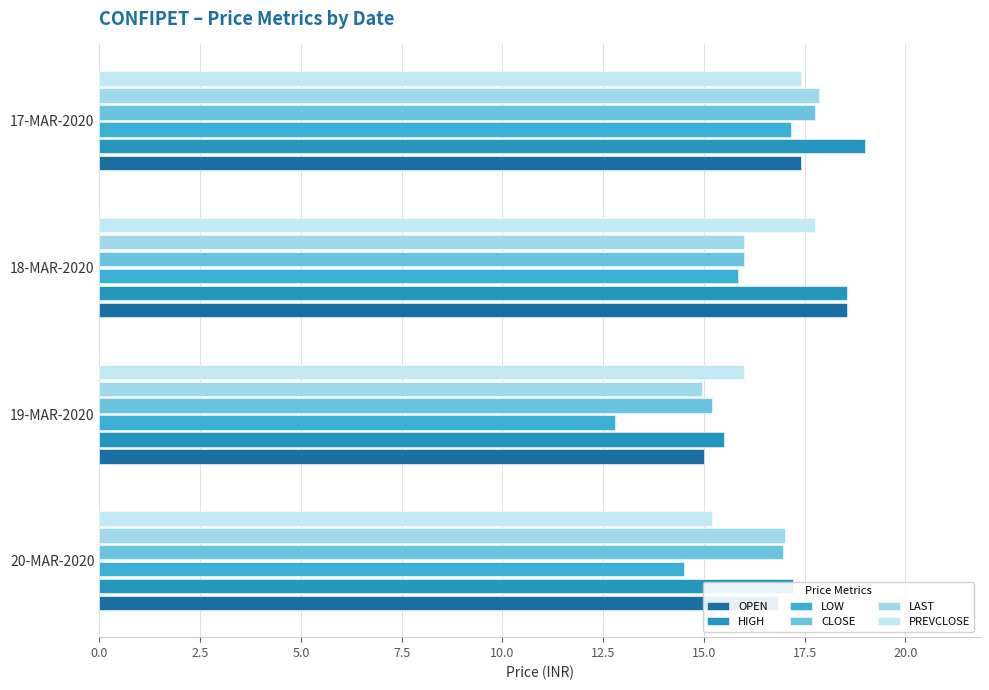

Which series has the largest range (max minus min)?

LOW